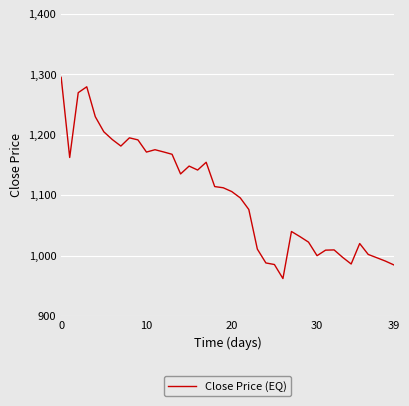

What is the difference between the maximum and minimum values?

332.7